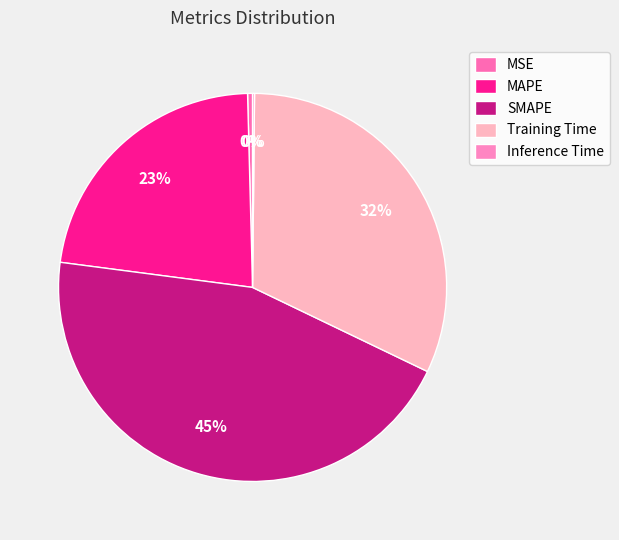

True or false: Training Time accounts for 32% of the total.

True